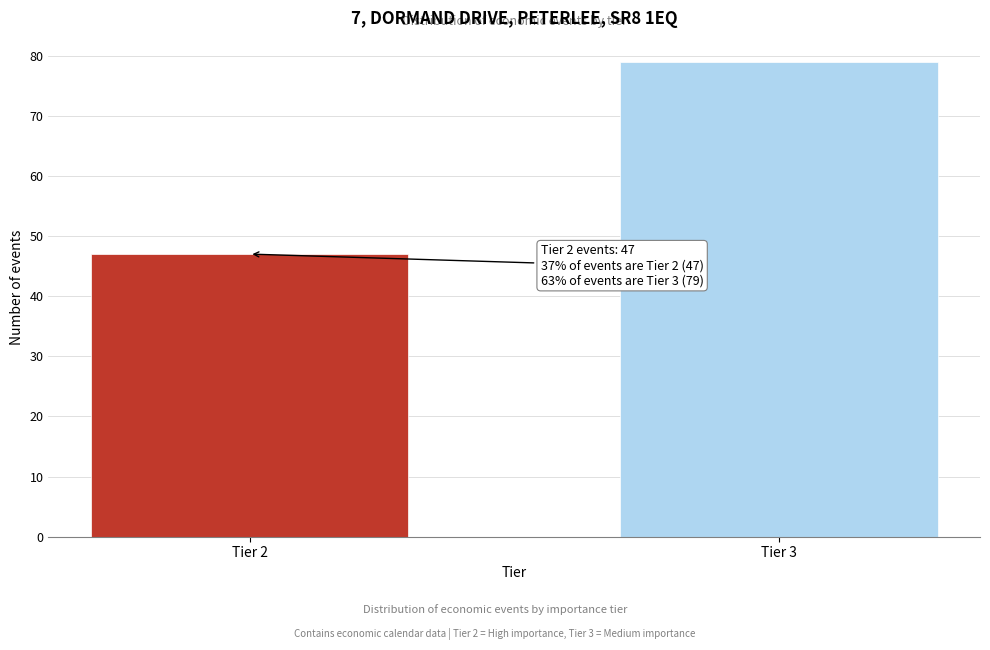

Reading left to right, list all the values displayed in this chart.

47	79